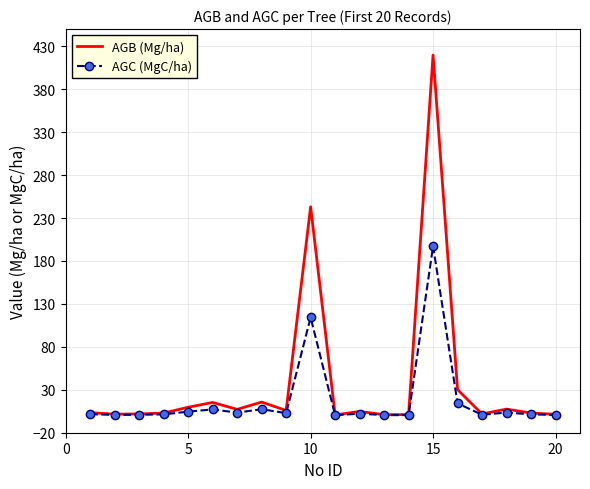

List the series in order of their overall mean, highest first.

AGB (Mg/ha), AGC (MgC/ha)